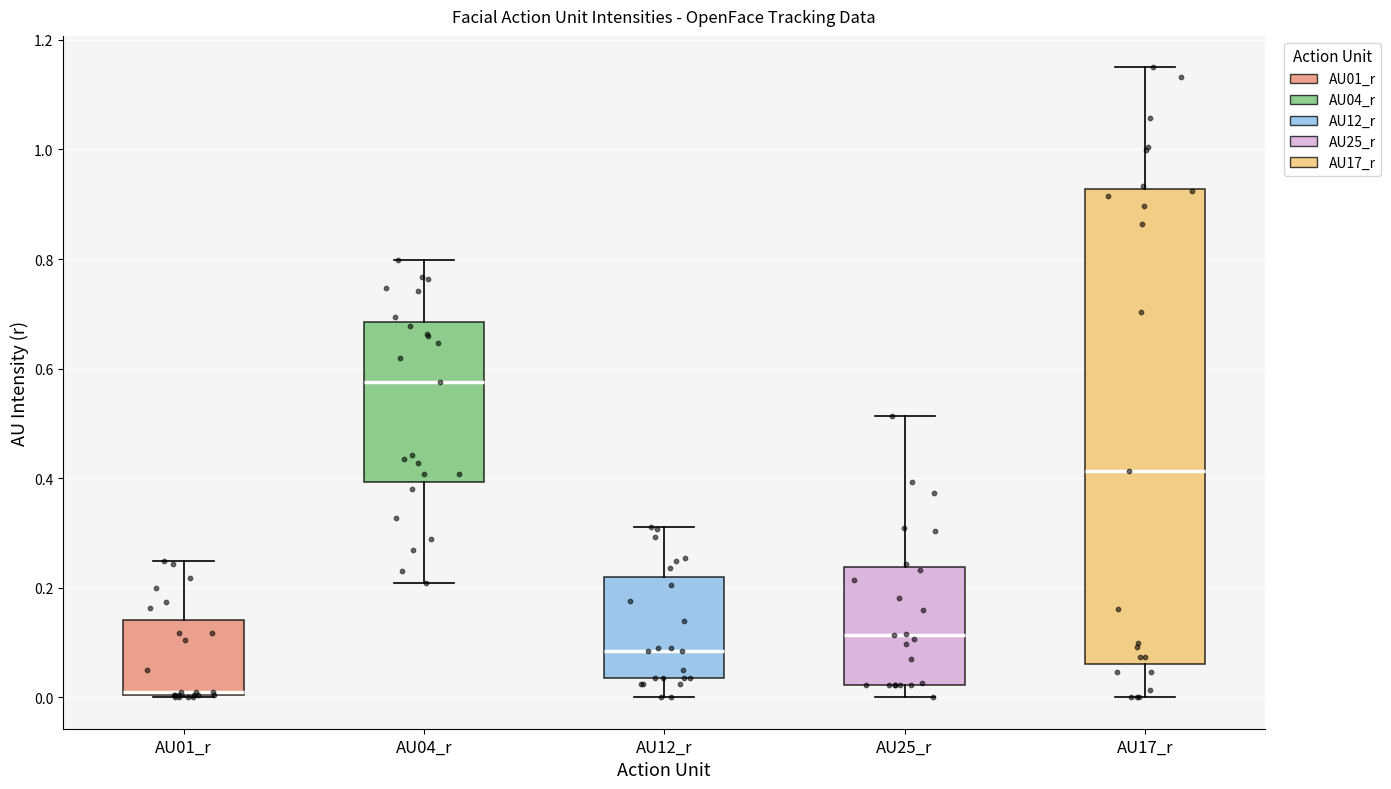

Where is the lower edge of the box for AU04_r on the y-axis? The values are not printed on the chart, so give them approximately, as read against the axis.

0.40